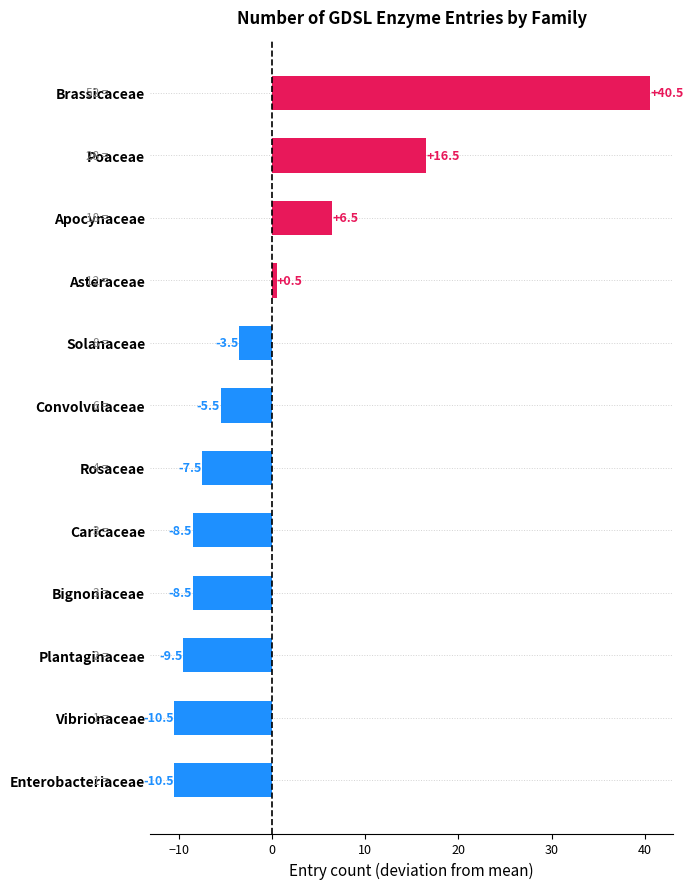

Reading top to bottom, transcribe all the data shown in this chart.

Brassicaceae=40.5	Poaceae=16.5	Apocynaceae=6.5	Asteraceae=0.5	Solanaceae=-3.5	Convolvulaceae=-5.5	Rosaceae=-7.5	Caricaceae=-8.5	Bignoniaceae=-8.5	Plantaginaceae=-9.5	Vibrionaceae=-10.5	Enterobacteriaceae=-10.5